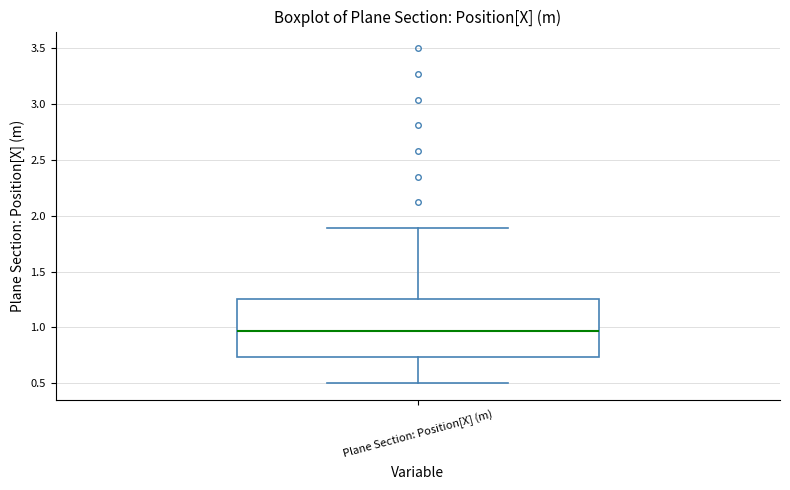

Read this box plot against the y-axis: the position of the median line, the range covered by the box, and the ends of both whiskers. The values are not printed on the chart, so give them approximately, as read against the axis.

median 0.95, box 0.75 to 1.25, whiskers 0.50 to 1.90